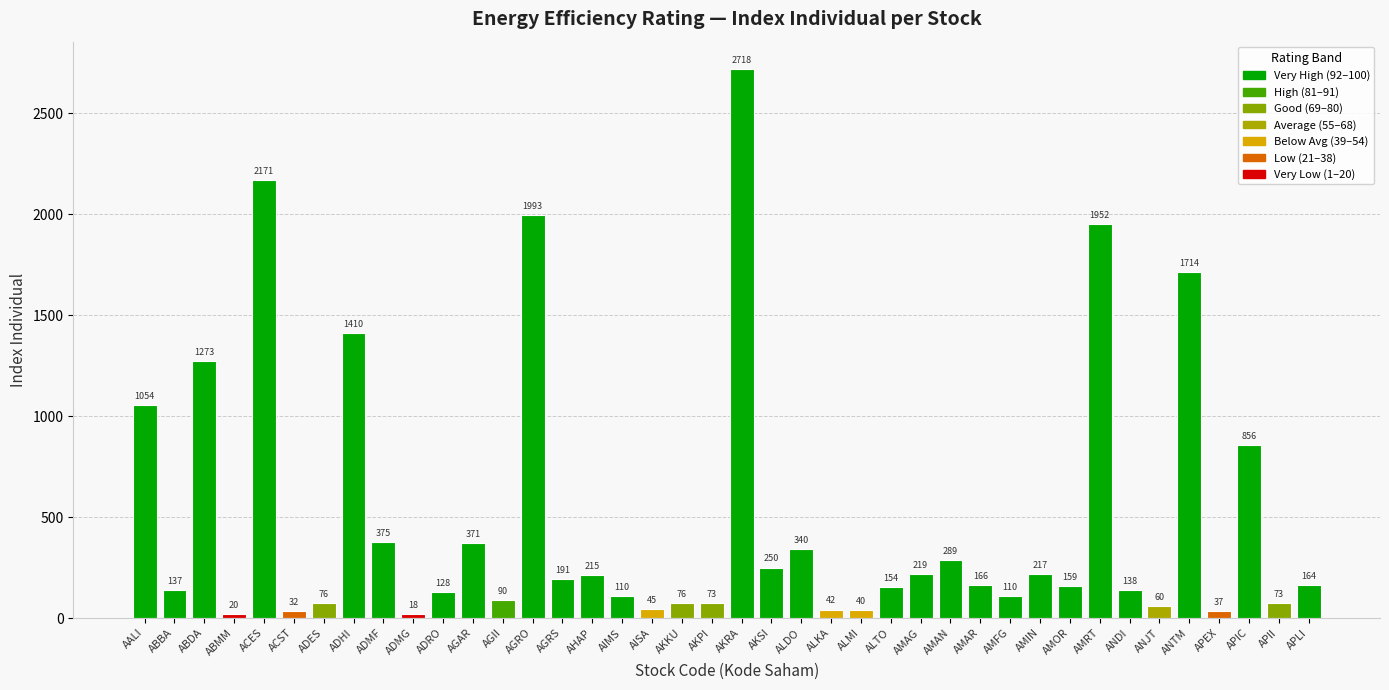

What is the average value?

488.9